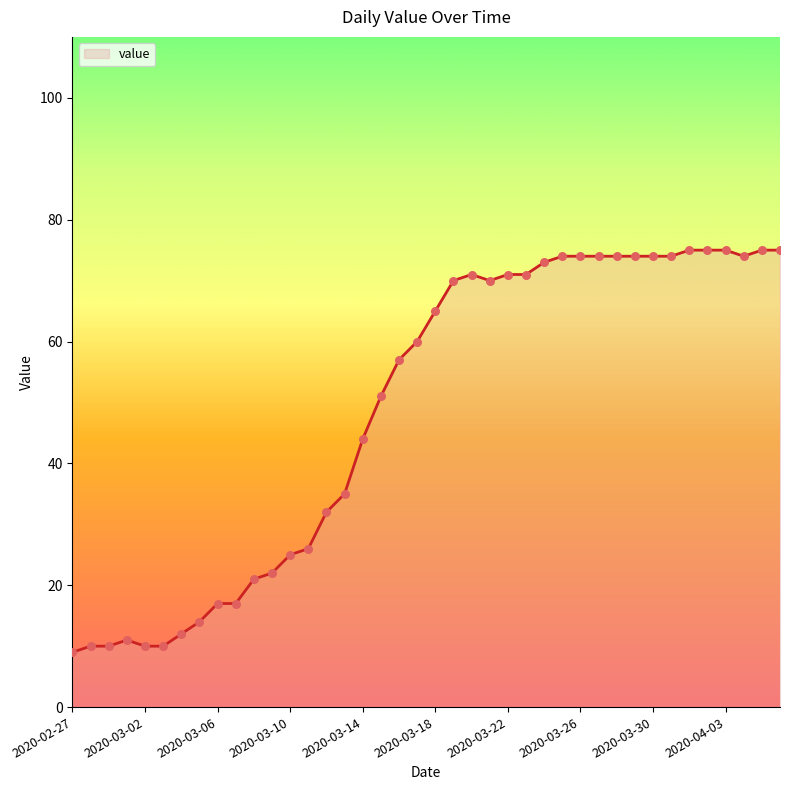

What is the smallest value displayed?

9